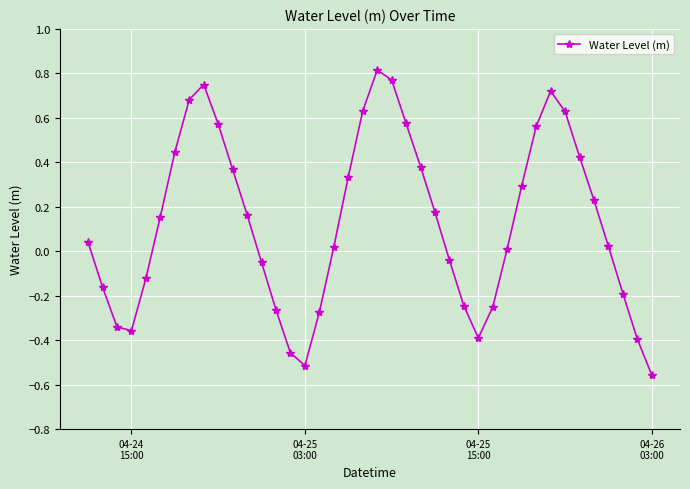

What is the average value?

0.1